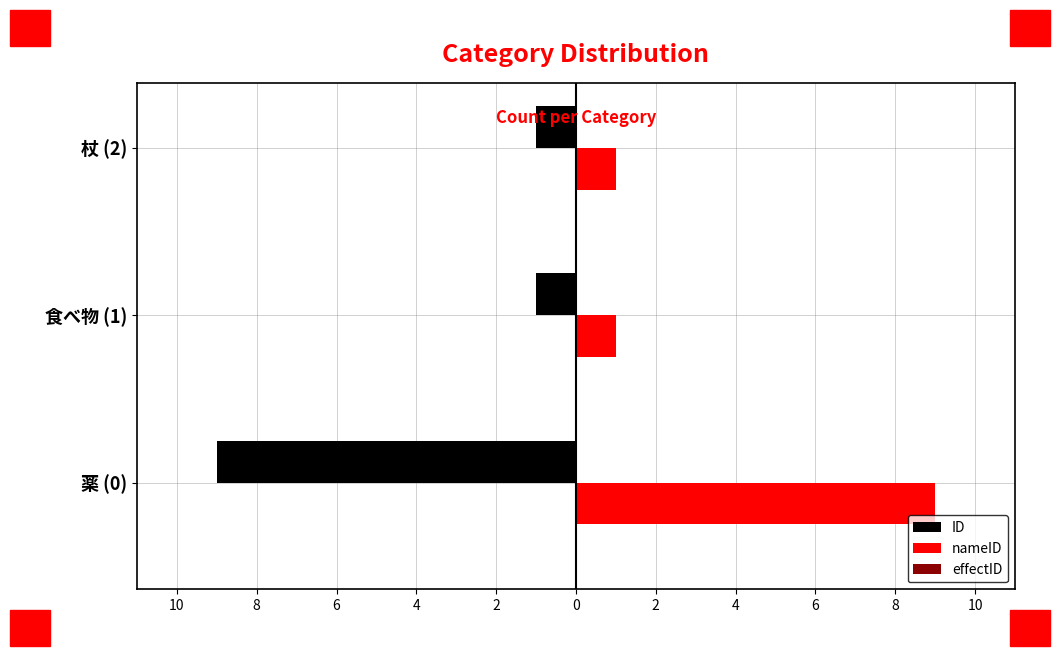

Reading right to left, extract all data points from this chart.

ID: -1.0	-1.0	-9.0
nameID: 1.0	1.0	9.0
effectID: 0.2	0.2	0.2